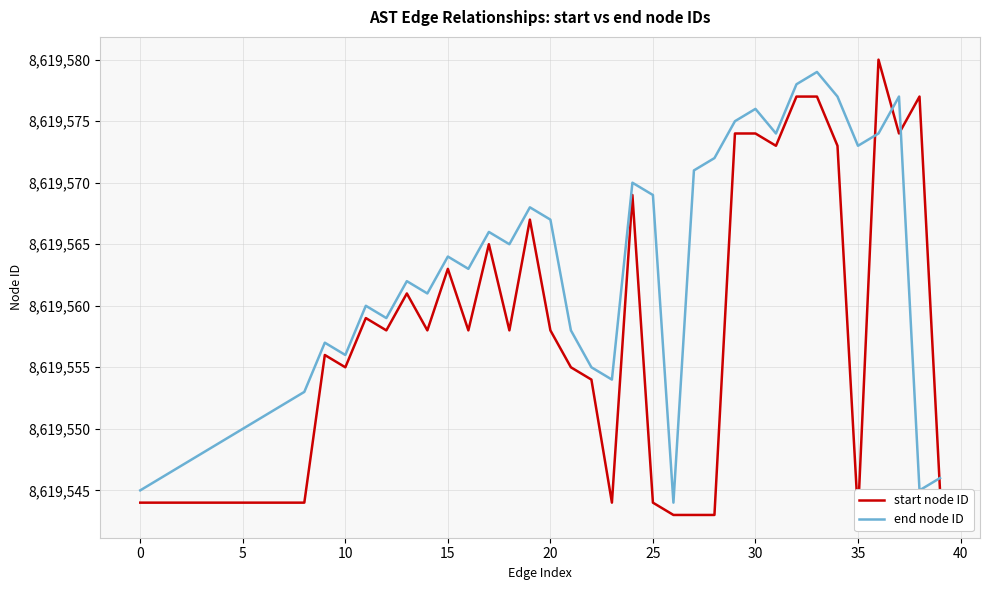

What is the minimum value for end node ID?

8619544